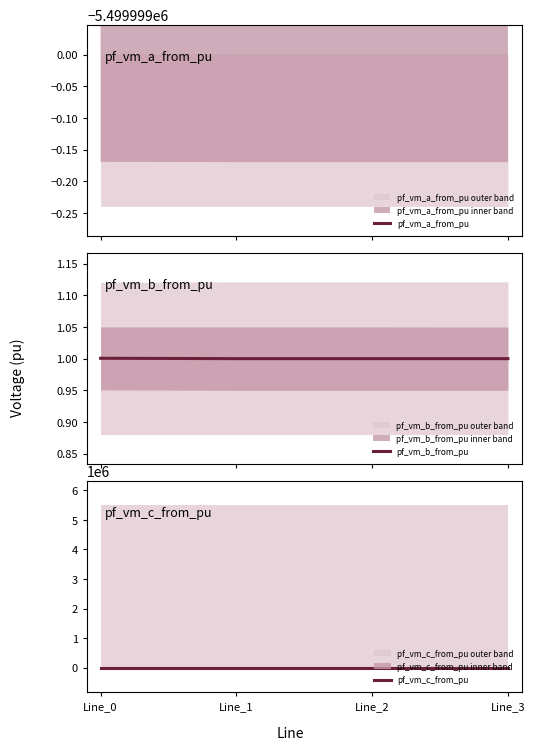

How many lines are shown in the chart?

3